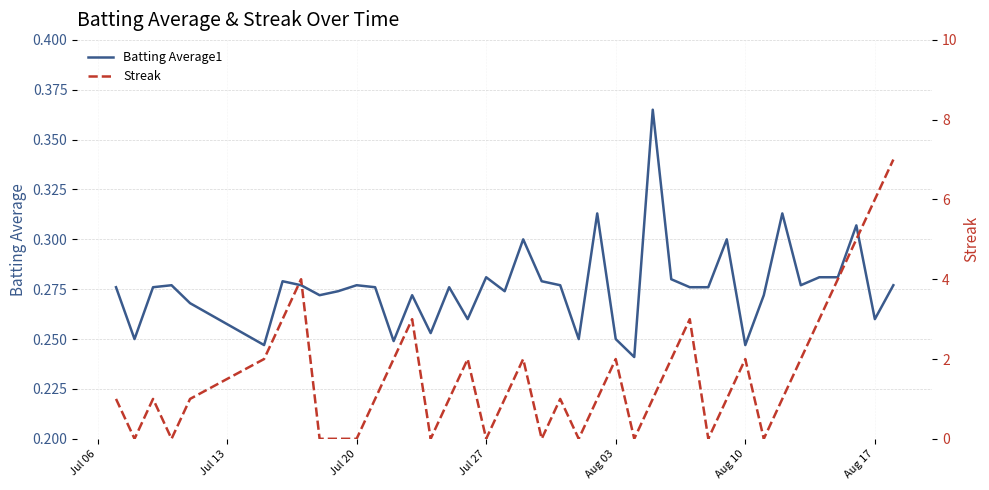

What is the difference between the second highest and second lowest values in the Streak series?

6.0